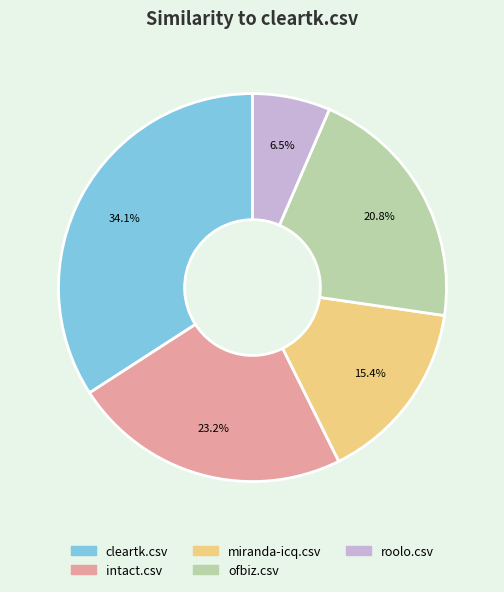

How many segments does this pie chart have?

5